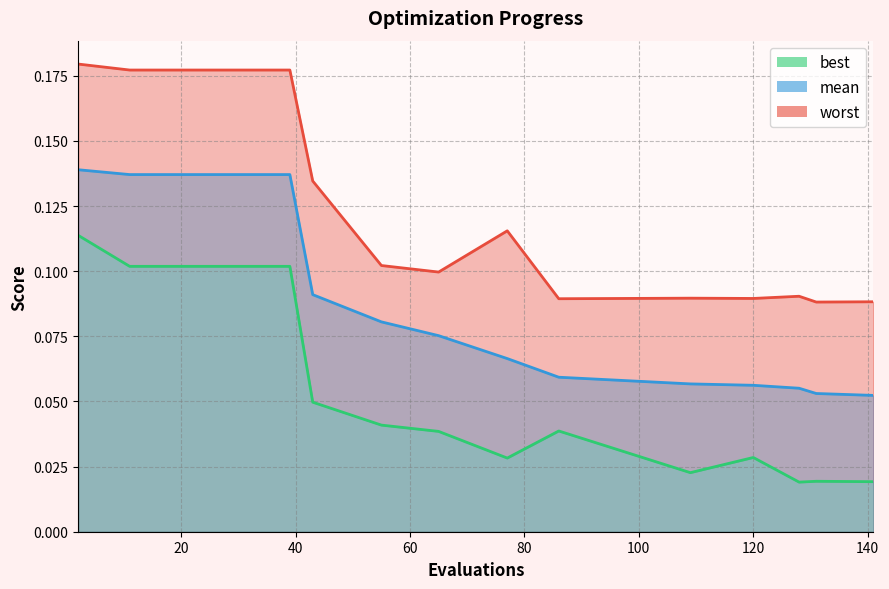

True or false: best has a value of 0.2 at 39.

False